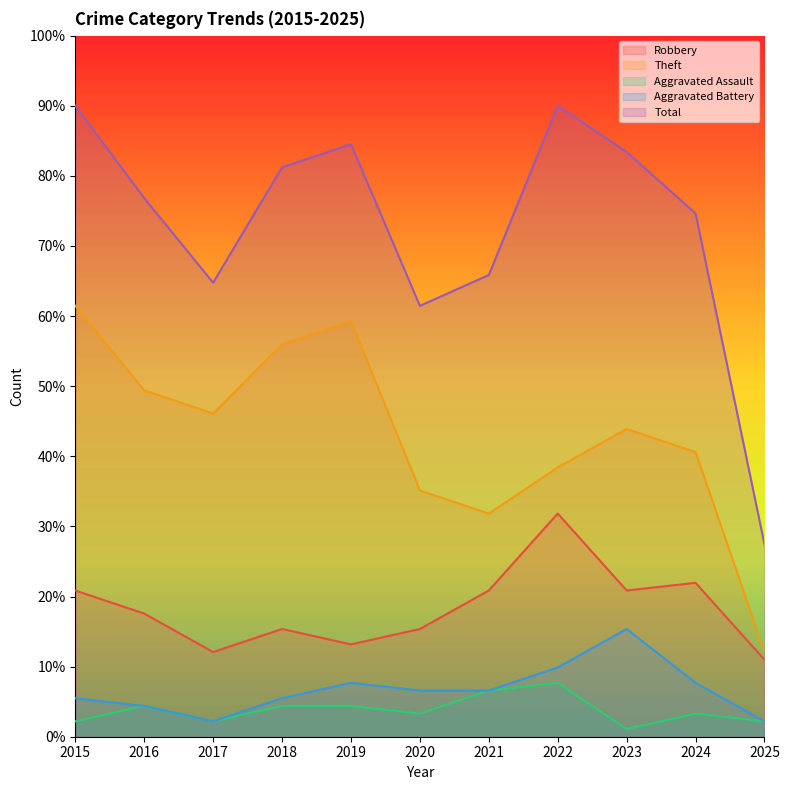

At how many categories does at least one series exceed 2?

11